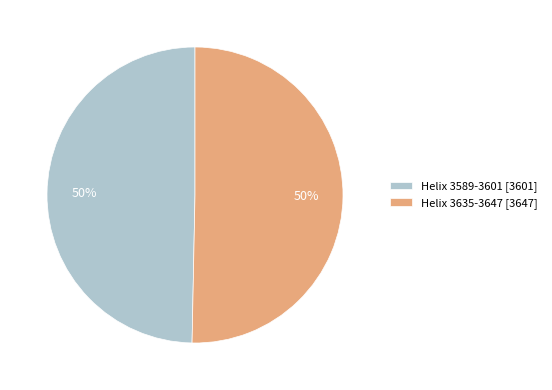

Is the sum of Helix 3589-3601 [3601] and Helix 3635-3647 [3647] greater than half?

Yes